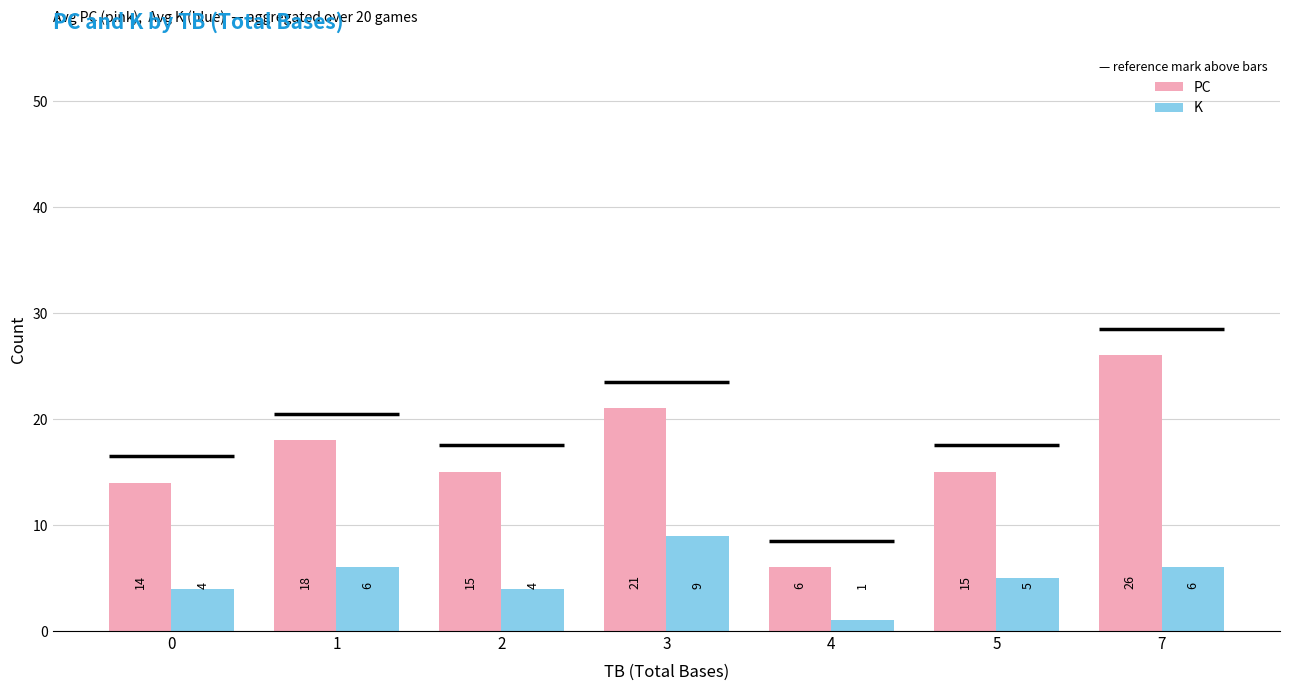

At how many categories does at least one series exceed 4?

7